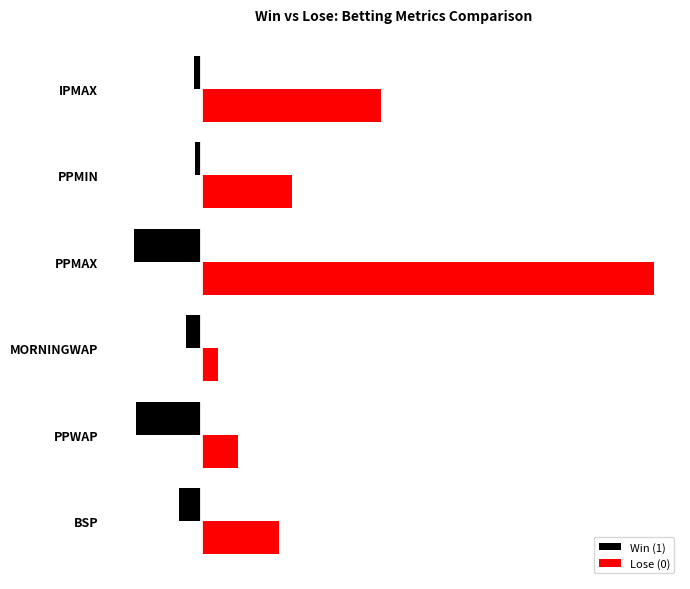

What are all the series names shown in the legend?

Win (1), Lose (0)